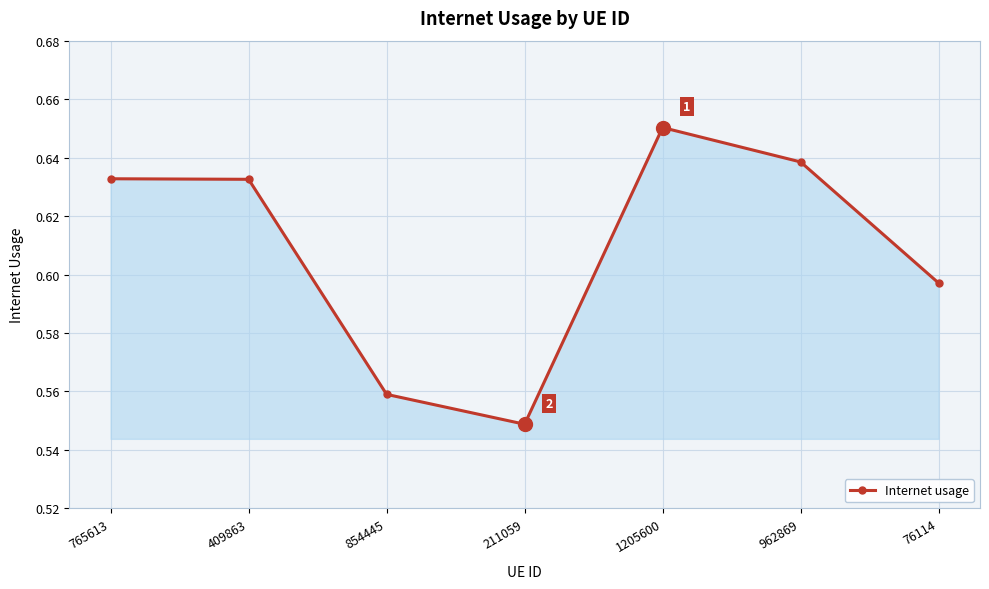

How many lines are shown in the chart?

1